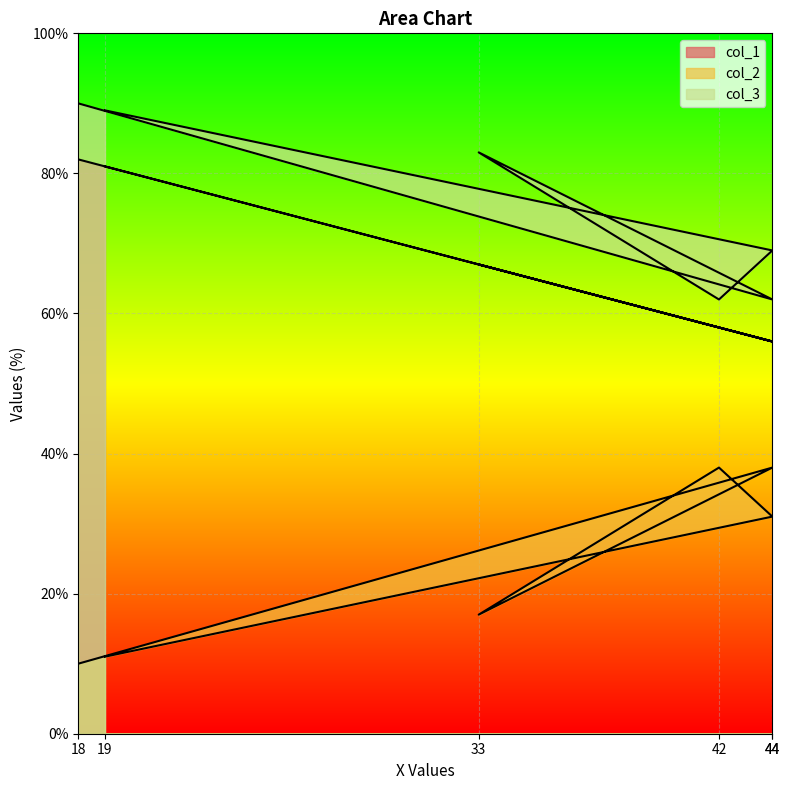

What is the spread (max minus min) of values at 44?

38